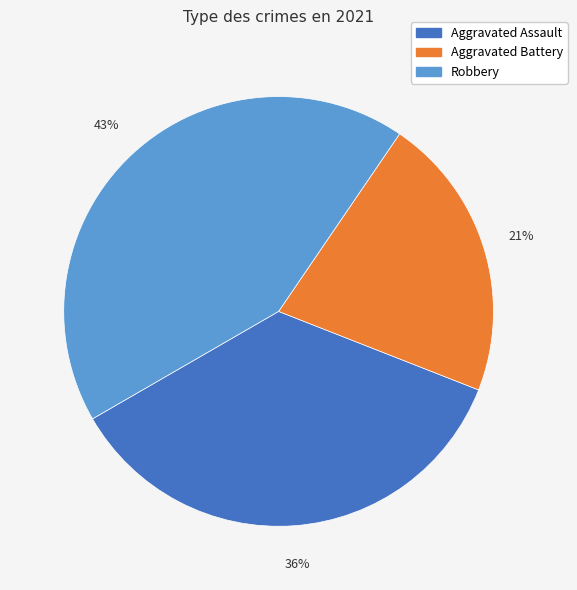

How many slices are in this pie chart?

3